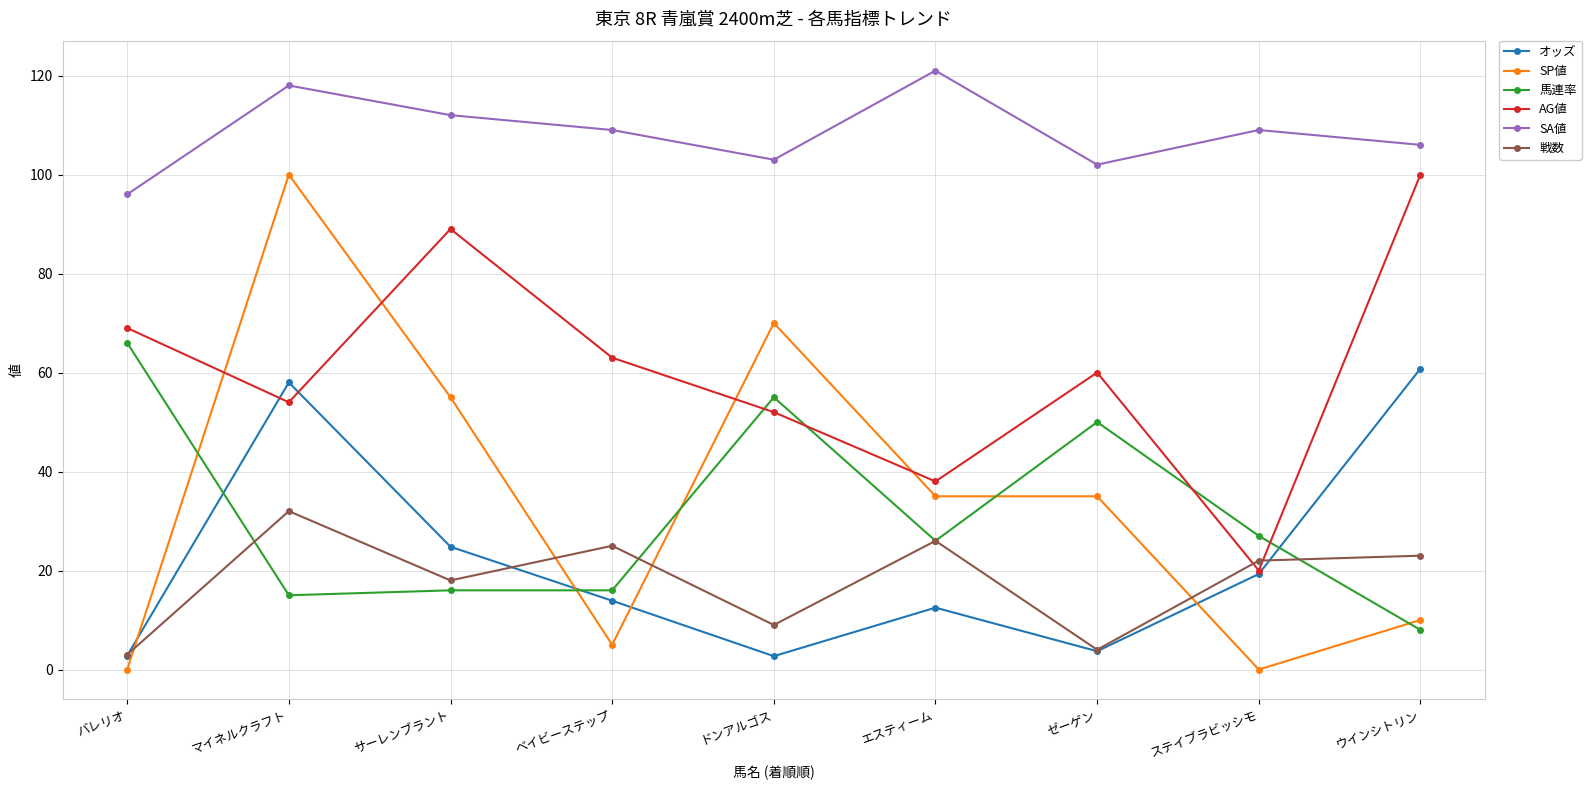

Which series has the largest total across all categories?

SA値